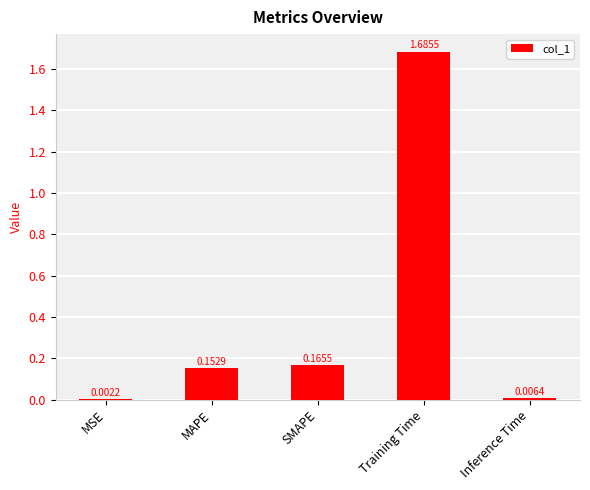

Are the bars horizontal?

No